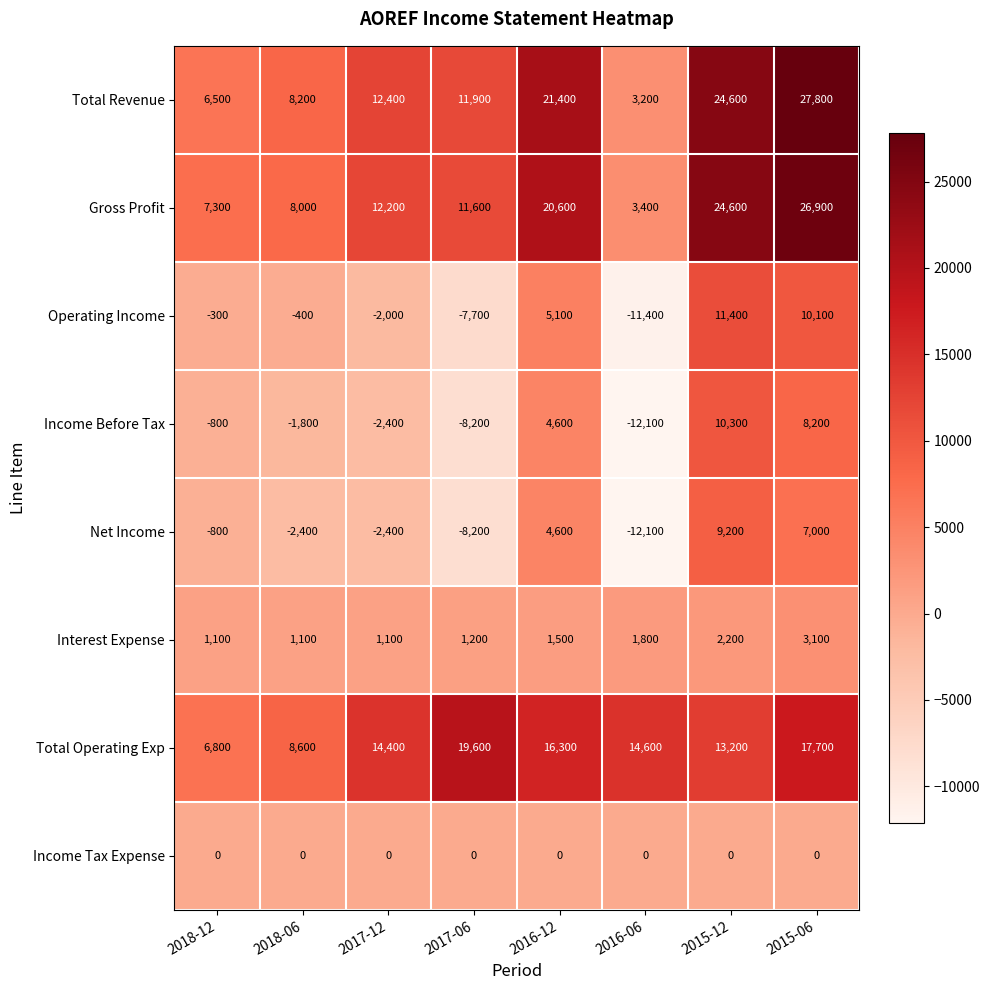

What is the sum of the Total Operating Exp values at 2016-06 and 2015-12?

27800